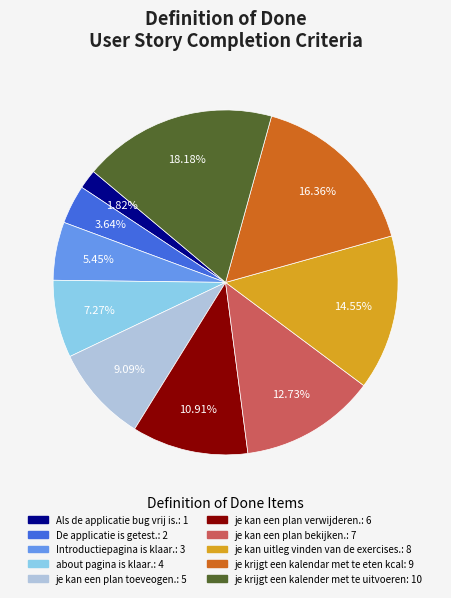

Does je kan uitleg vinden van de exercises. represent more than half of the total?

No